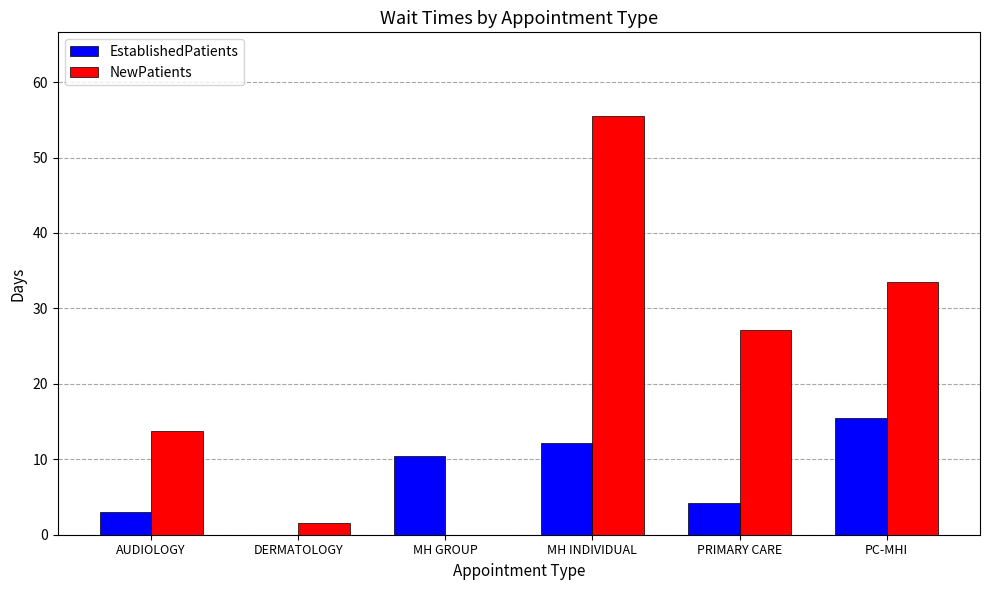

How many groups of bars are there?

6